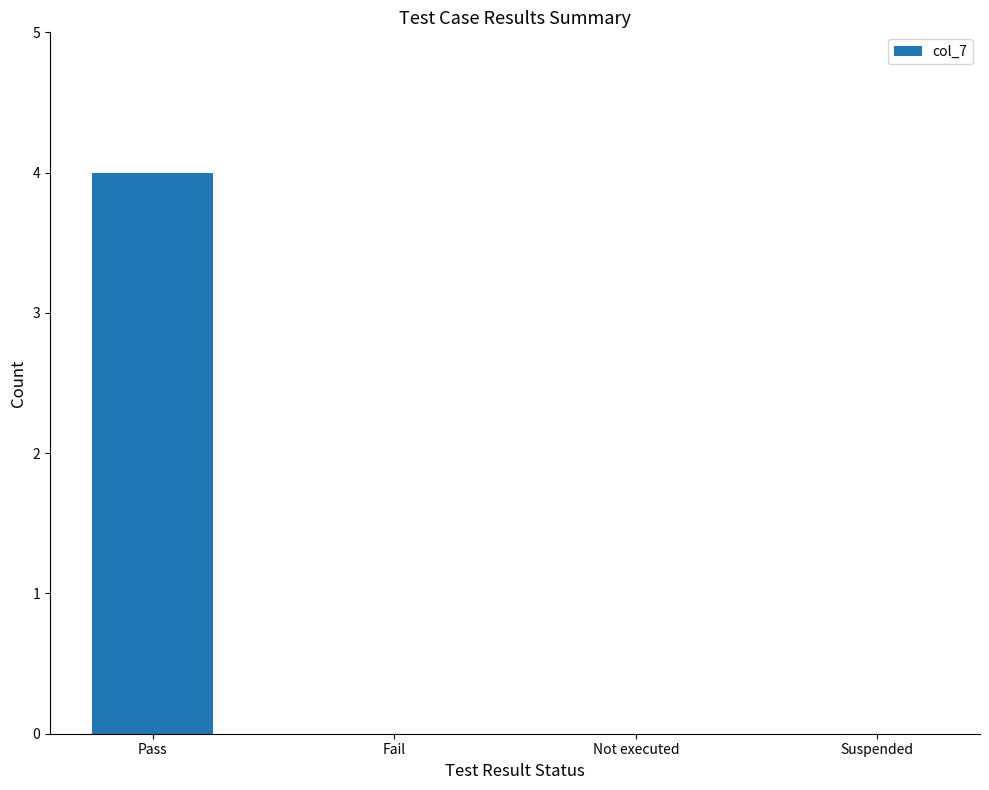

What is the greatest value displayed?

4